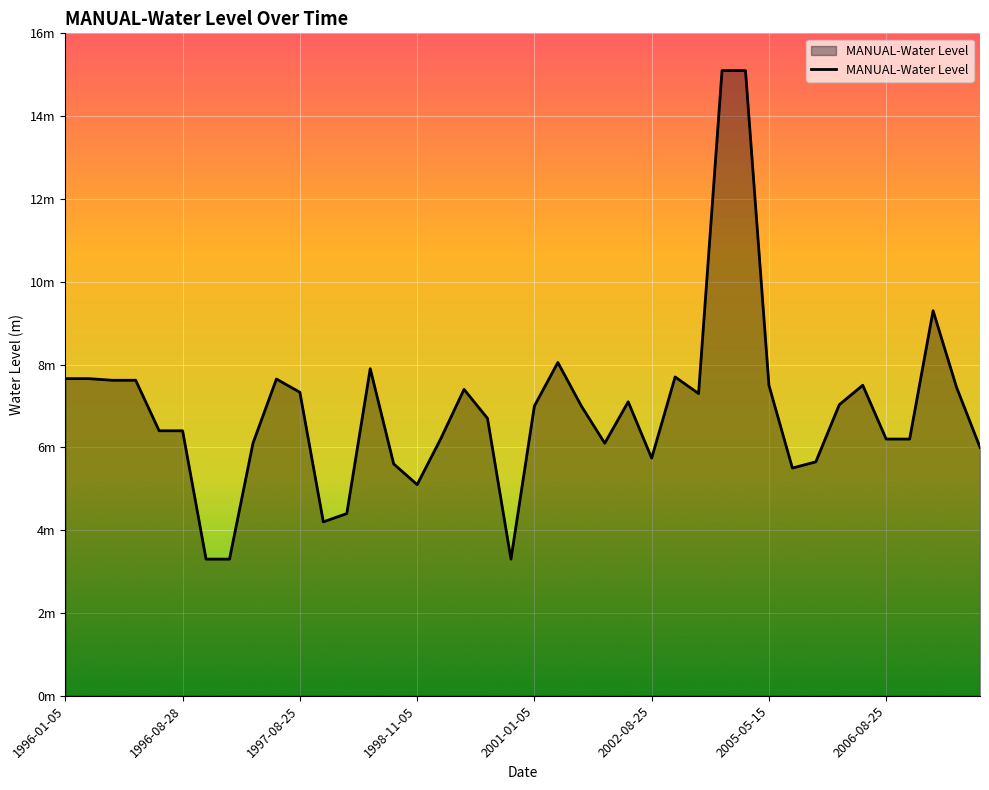

Reading left to right, list all the values displayed in this chart.

1996-01-05=7.7	1996-01-18=7.7	1996-05-15=7.6	1996-05-30=7.6	1996-08-25=6.4	1996-08-28=6.4	1996-11-05=3.3	1996-11-06=3.3	1997-01-05=6.1	1997-05-15=7.7	1997-08-25=7.3	1997-11-05=4.2	1998-01-05=4.4	1998-05-15=7.9	1998-08-25=5.6	1998-11-05=5.1	1999-01-05=6.2	1999-05-15=7.4	1999-08-25=6.7	1999-11-05=3.3	2001-01-05=7.0	2001-05-15=8.1	2001-08-25=7.0	2001-11-05=6.1	2002-01-05=7.1	2002-08-25=5.7	2002-11-05=7.7	2003-08-25=7.3	2004-01-05=15.1	2004-05-15=15.1	2005-05-15=7.5	2005-08-25=5.5	2005-11-05=5.7	2006-01-05=7.0	2006-05-15=7.5	2006-08-25=6.2	2006-11-05=6.2	2007-01-05=9.3	2007-05-15=7.4	2007-08-25=6.0